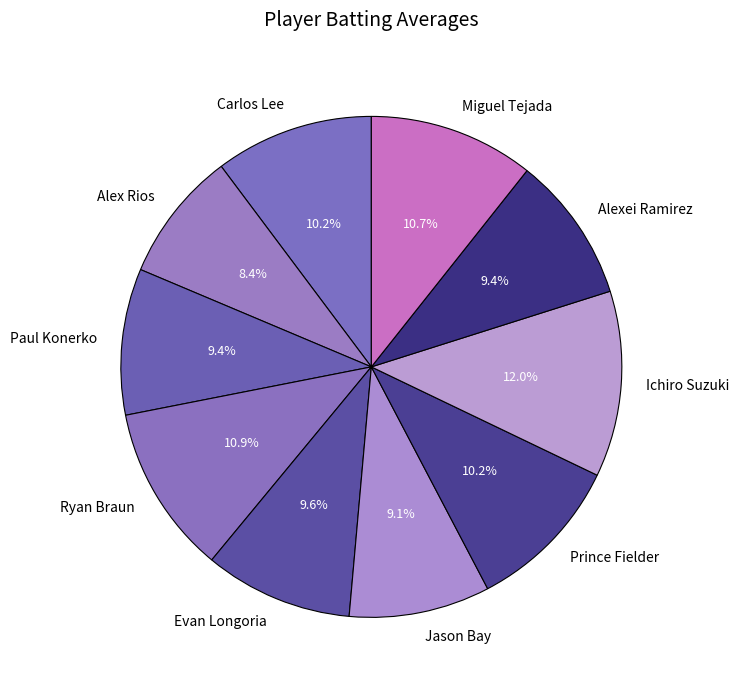

What percentage is the Paul Konerko slice, to the nearest percent?

9%